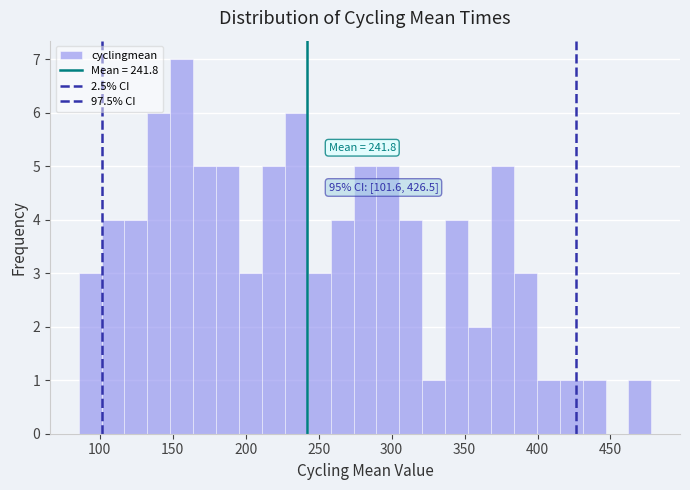

Read against the x-axis, roughly where is the centre of the tallest bar?

155